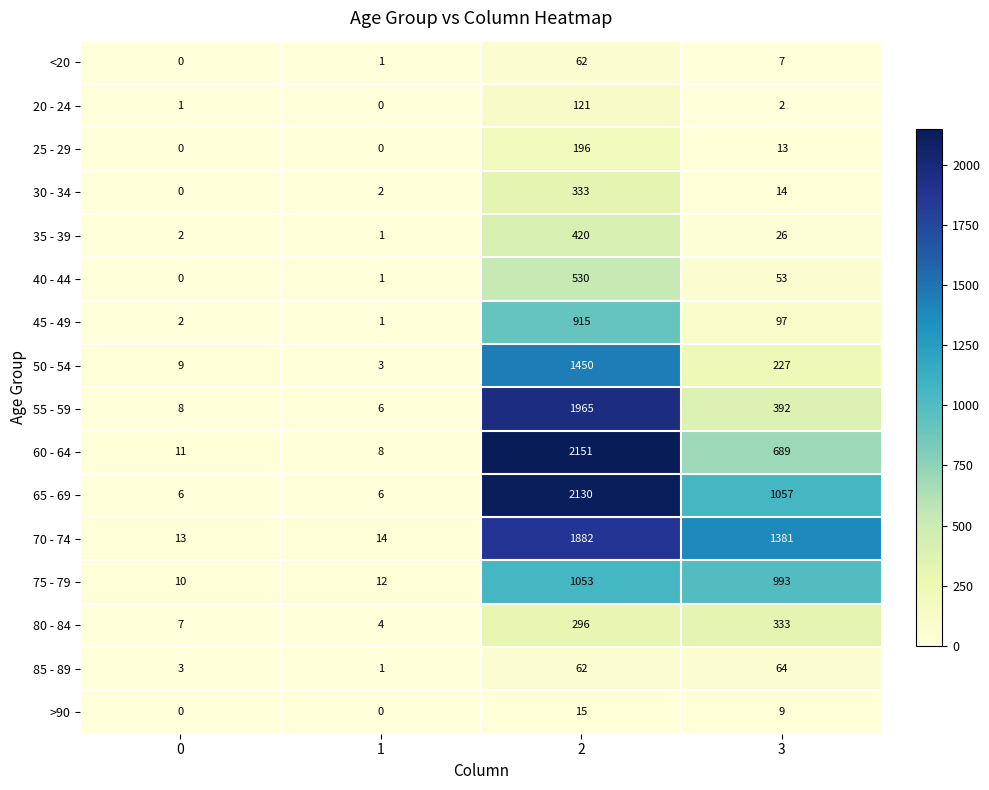

List the labels in order of 75 - 79 value, smallest first.

0, 1, 3, 2